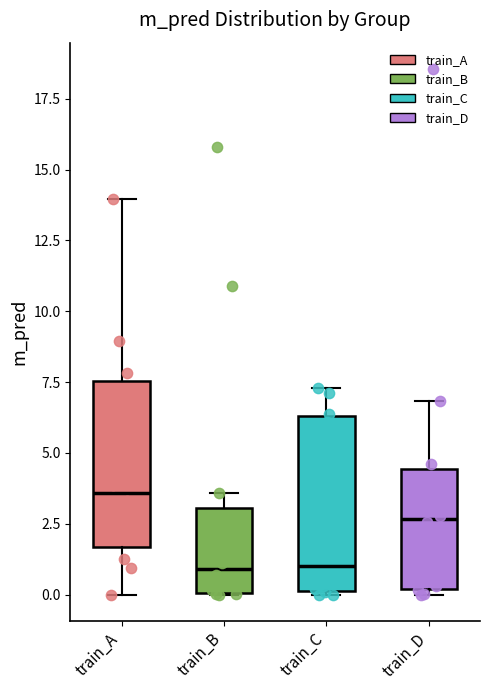

Reading left to right, read every box against the y-axis: the position of its median line, the range the box covers, and the ends of its whiskers. The values are not printed on the chart, so give them approximately, as read against the axis.

train_A: median 3.5, box 1.5 to 7.5, whiskers 0.0 to 14.0
train_B: median 1.0, box 0.0 to 3.0, whiskers 0.0 to 3.5
train_C: median 1.0, box 0.0 to 6.5, whiskers 0.0 to 7.5
train_D: median 2.5, box 0.0 to 4.5, whiskers 0.0 (just below the box's lower edge) to 7.0